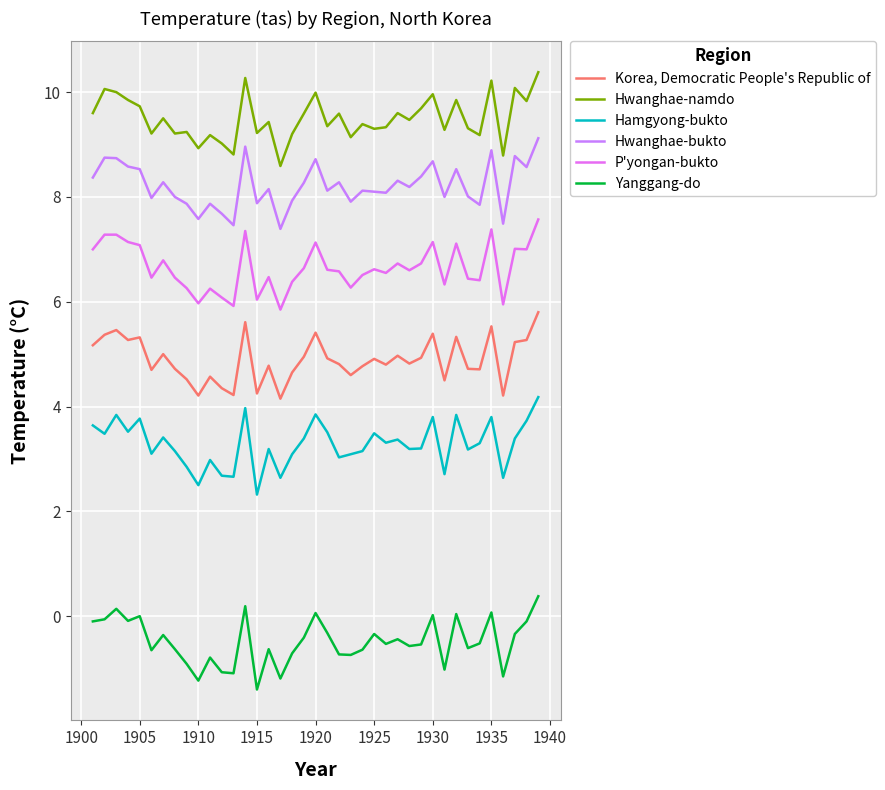

How many lines are shown in the chart?

6